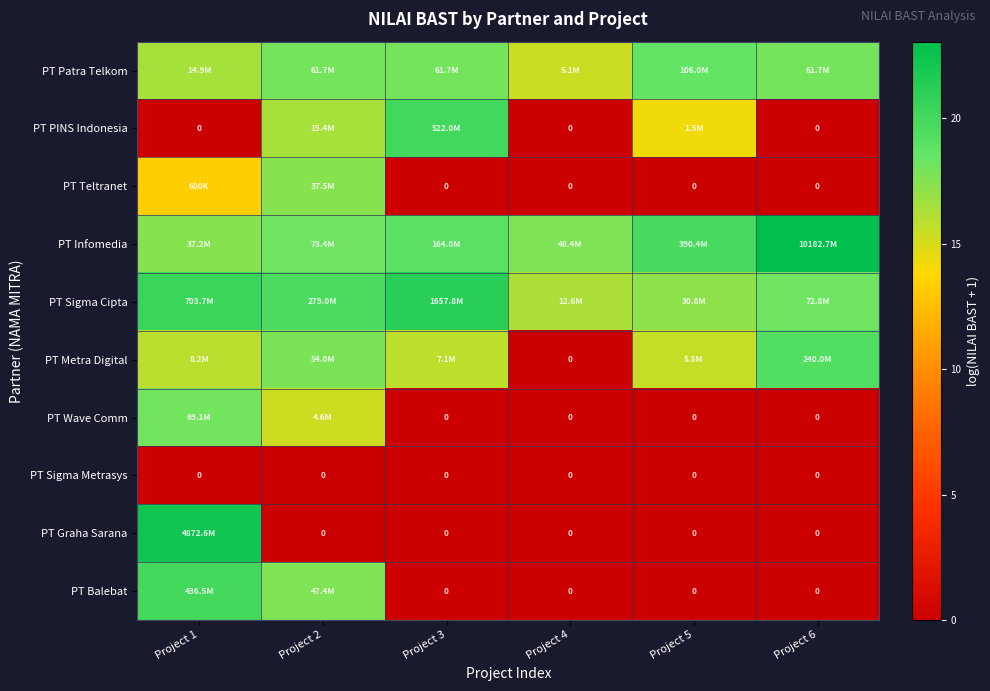

The value of PT Balebat at Project 2 is 28.3. True or false?

False